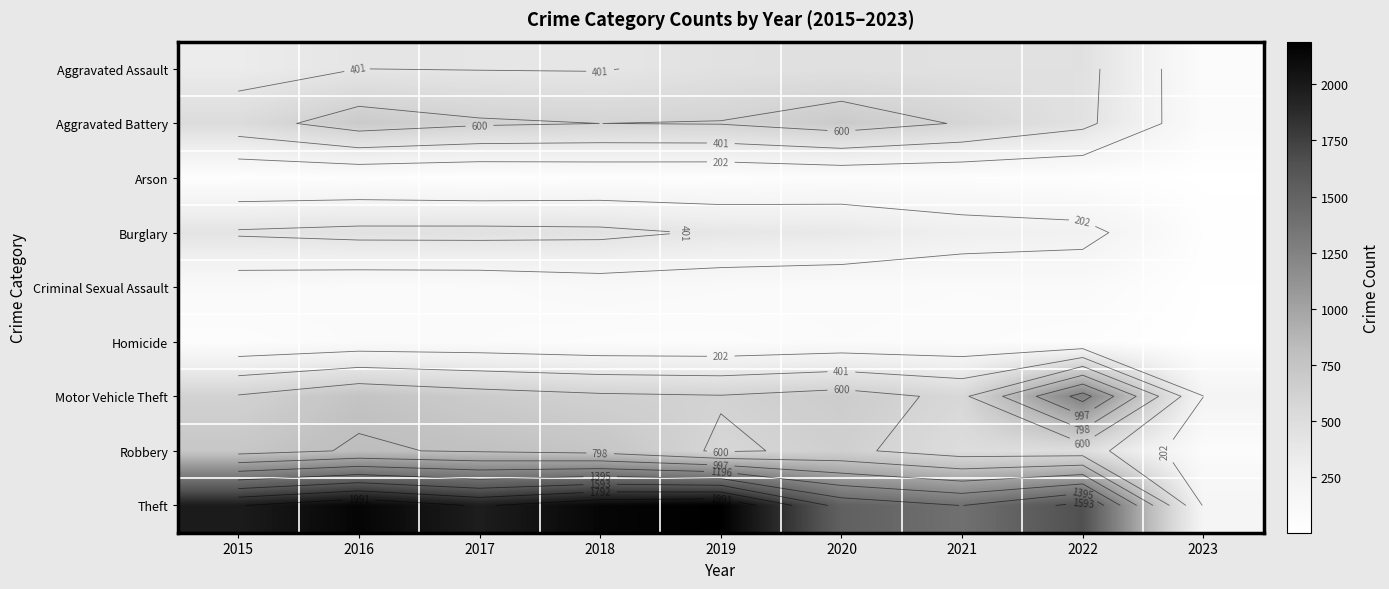

At how many categories does at least one series exceed 1554?

6